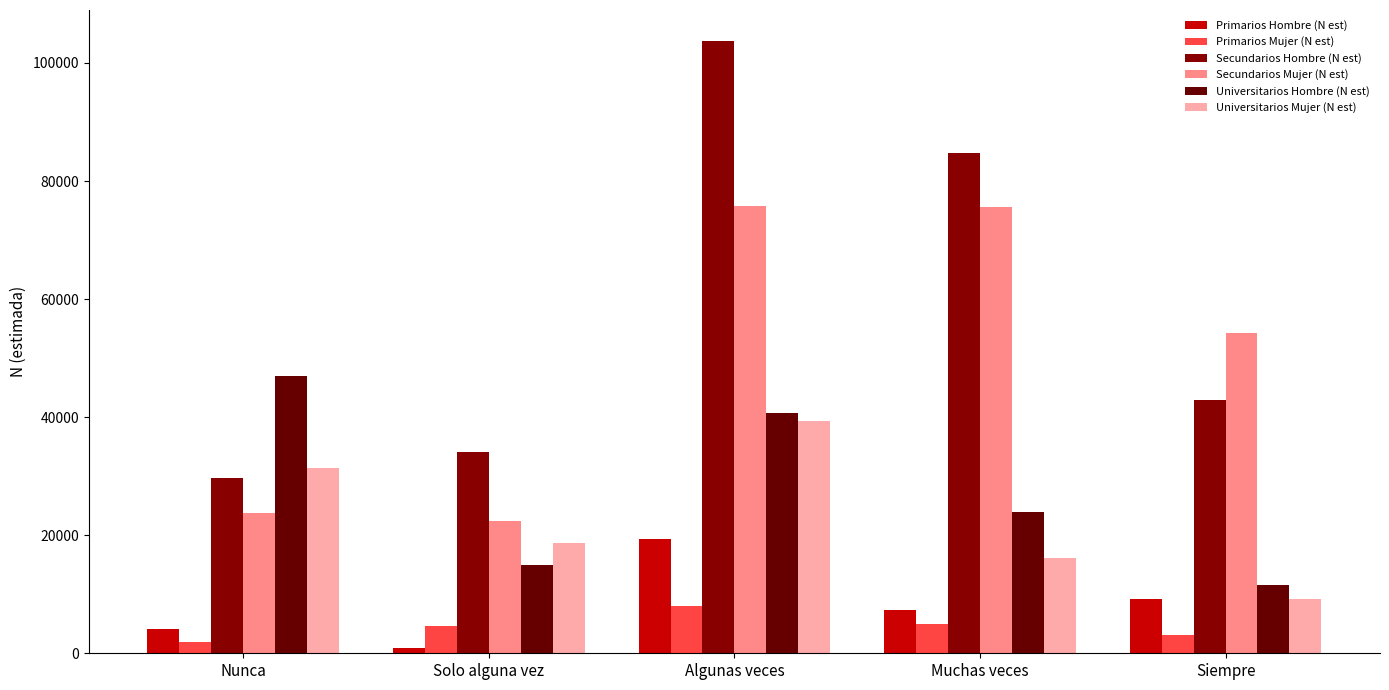

Which series changed the most between Nunca and Solo alguna vez?

Universitarios Hombre (N est)